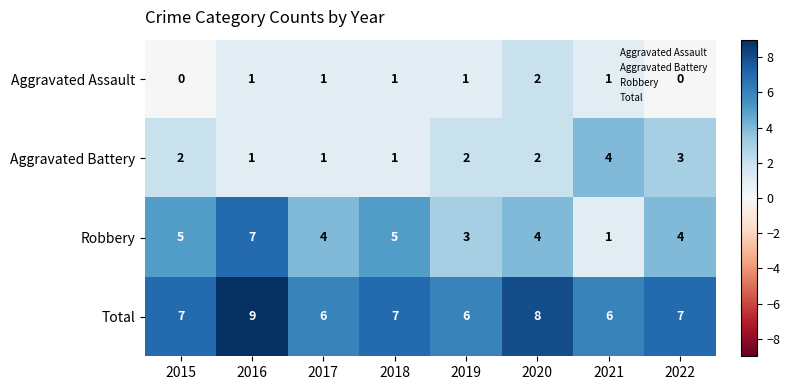

What is the spread (max minus min) of values at 2016?

8